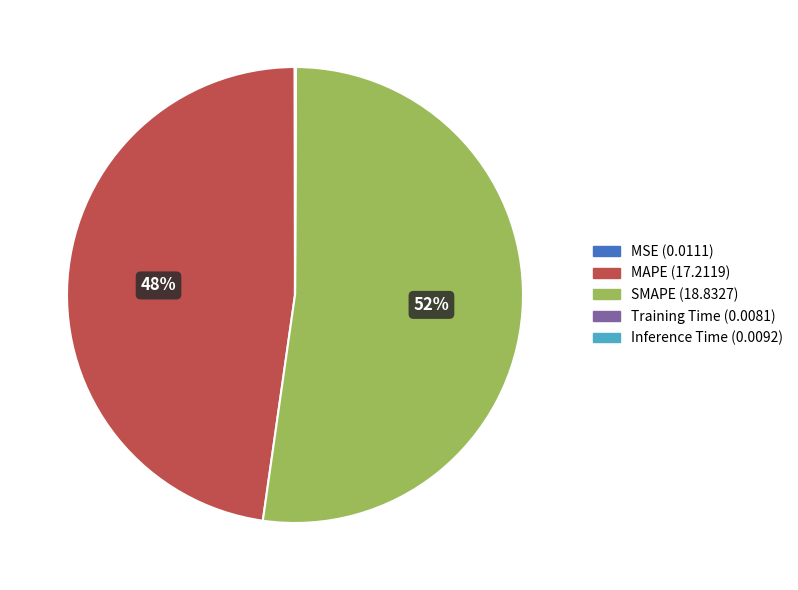

To the nearest percent, what is the average slice percentage?

20%